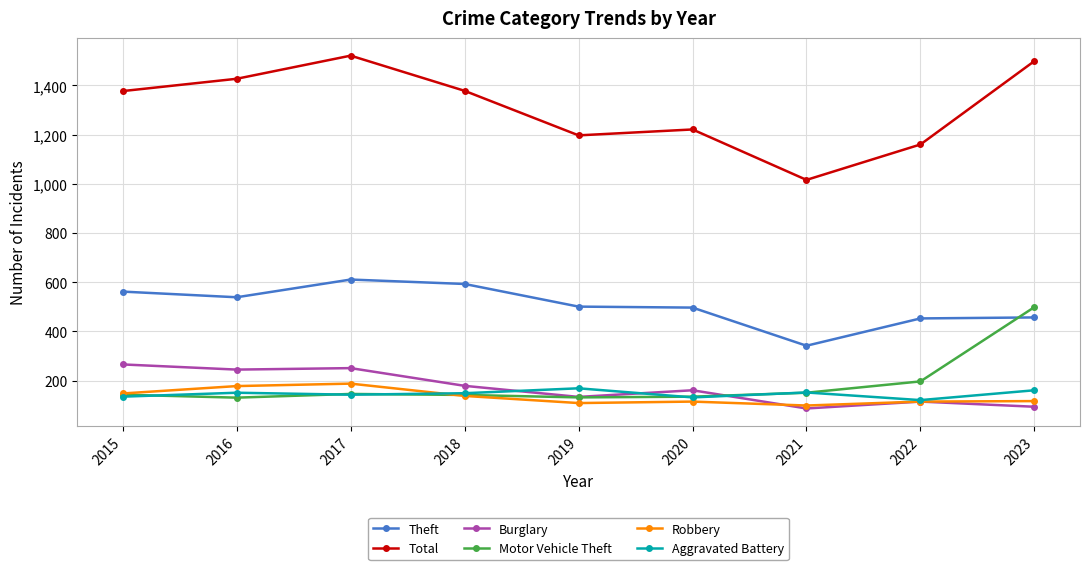

True or false: Aggravated Battery and Theft intersect in this chart.

False